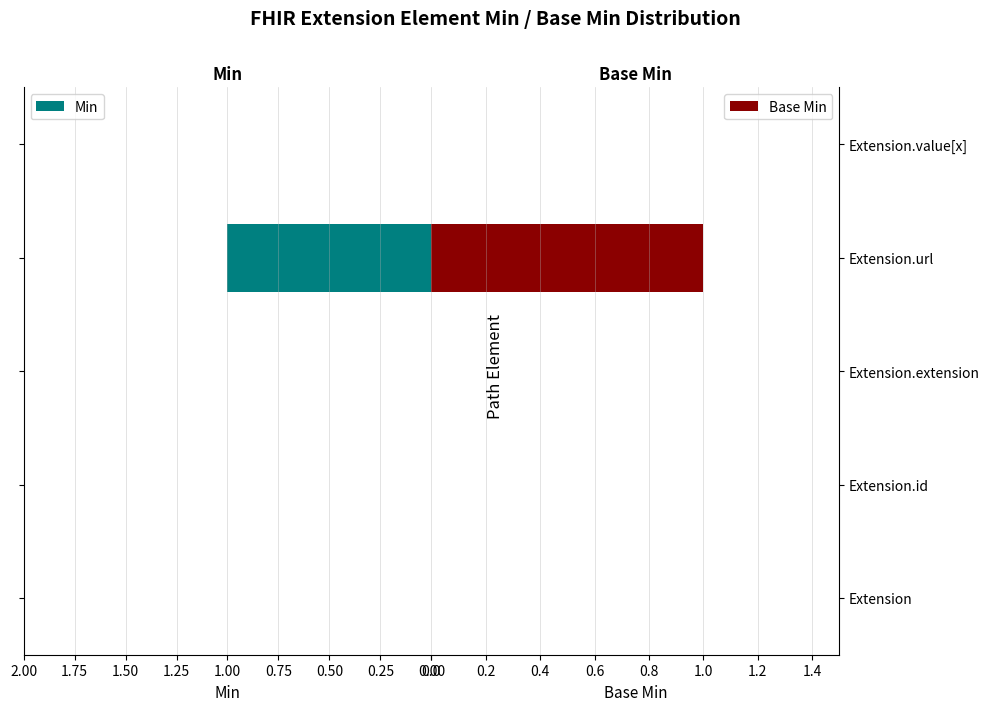

What are all the series names shown in the legend?

Min, Base Min